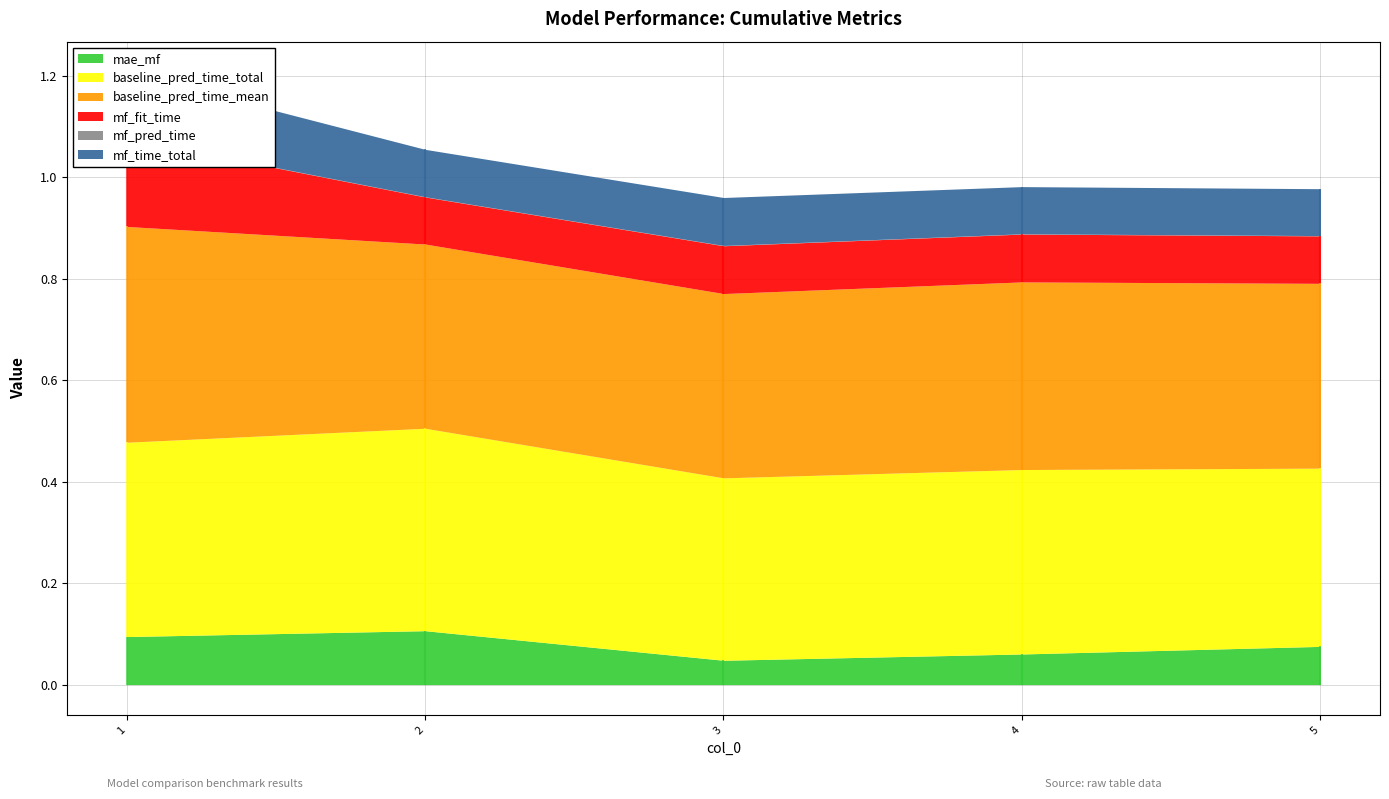

Reading left to right, list all the values displayed in this chart.

mae_mf: 0.1	0.1	0.0	0.1	0.1
baseline_pred_time_total: 0.4	0.4	0.4	0.4	0.4
baseline_pred_time_mean: 0.4	0.4	0.4	0.4	0.4
mf_fit_time: 0.2	0.1	0.1	0.1	0.1
mf_pred_time: 0.0	0.0	0.0	0.0	0.0
mf_time_total: 0.1	0.1	0.1	0.1	0.1